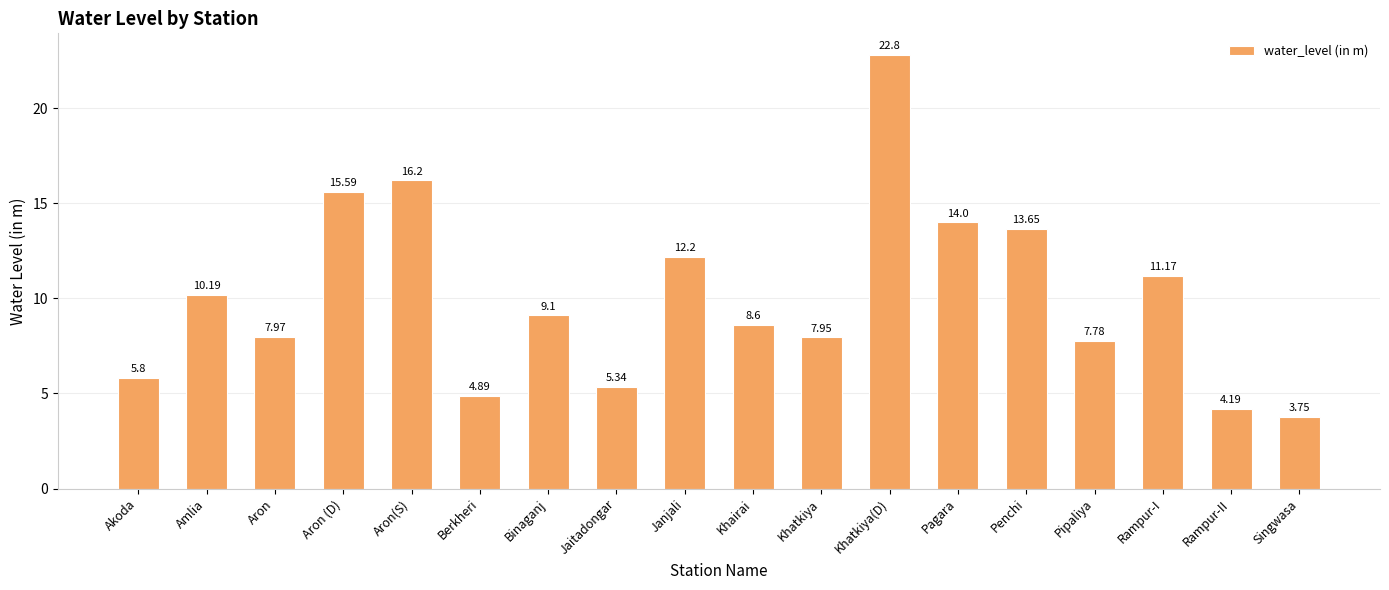

Rank the categories by value from highest to lowest.

Khatkiya(D), Aron(S), Aron (D), Pagara, Penchi, Janjali, Rampur-I, Amlia, Binaganj, Khairai, Aron, Khatkiya, Pipaliya, Akoda, Jaitadongar, Berkheri, Rampur-II, Singwasa